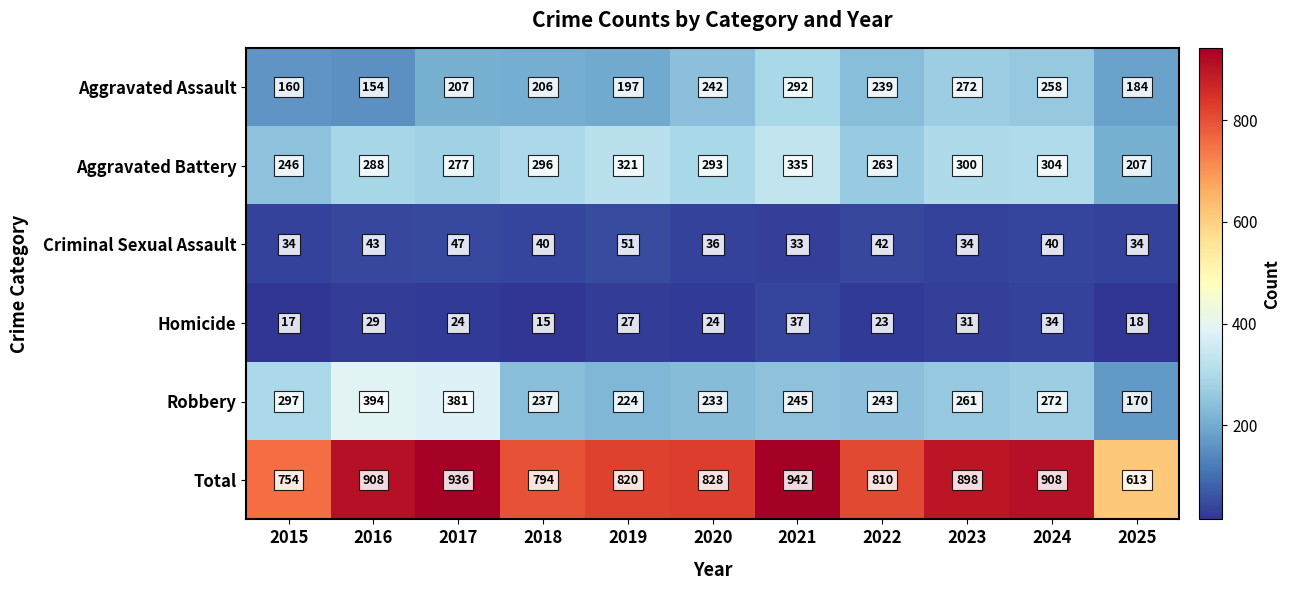

What is the smallest value displayed?

15